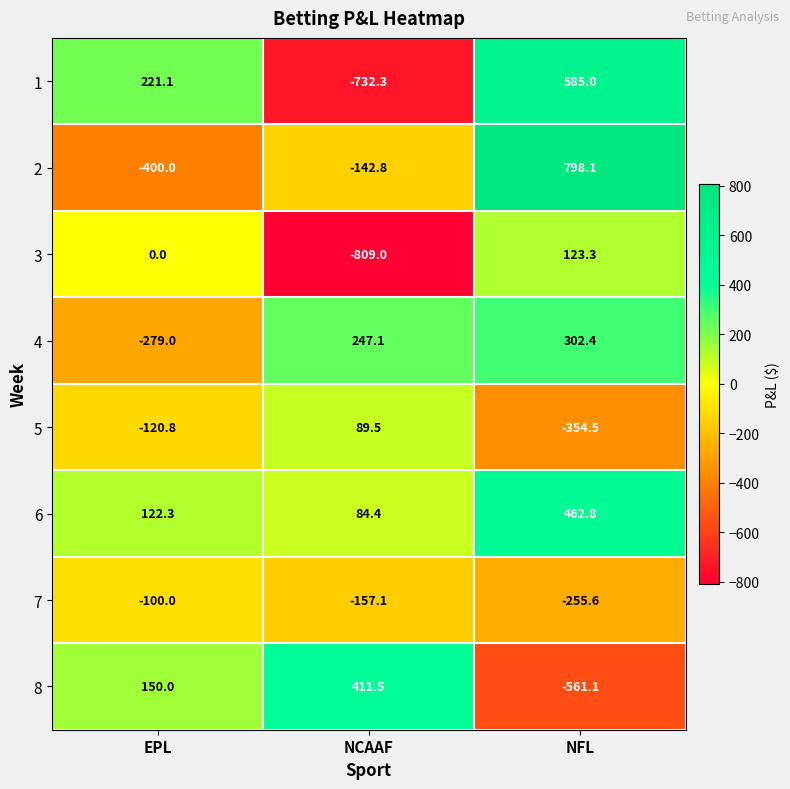

True or false: 7 has a value of -255.6 at NFL.

True